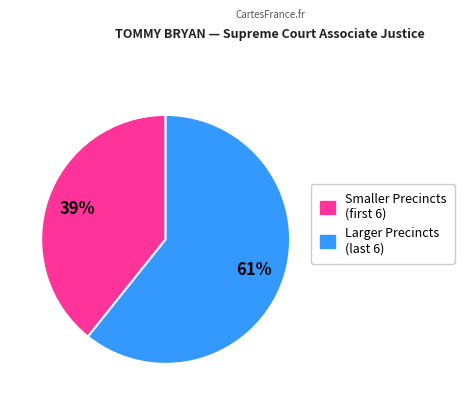

Is there a majority slice in this chart?

Yes